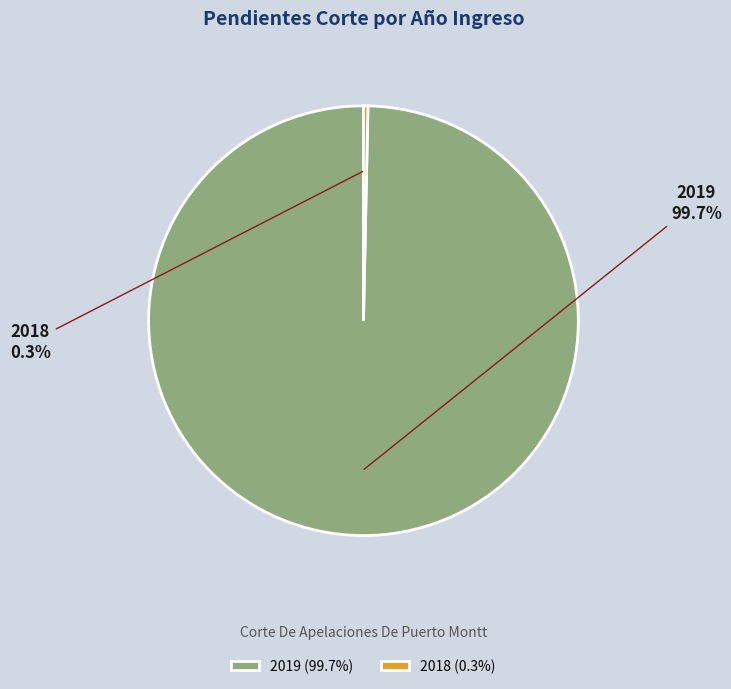

Is there a majority slice in this chart?

Yes